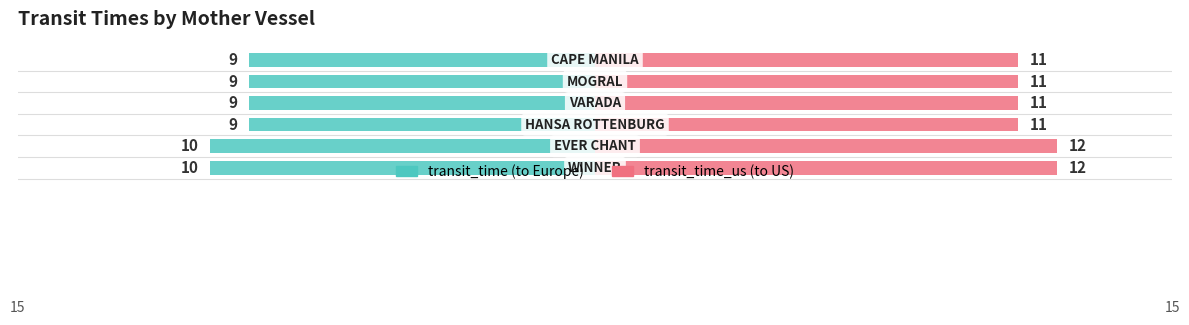

Reading right to left, extract all data points from this chart.

transit_time: -9	-9	-9	-9	-10	-10
transit_time_us: 11	11	11	11	12	12